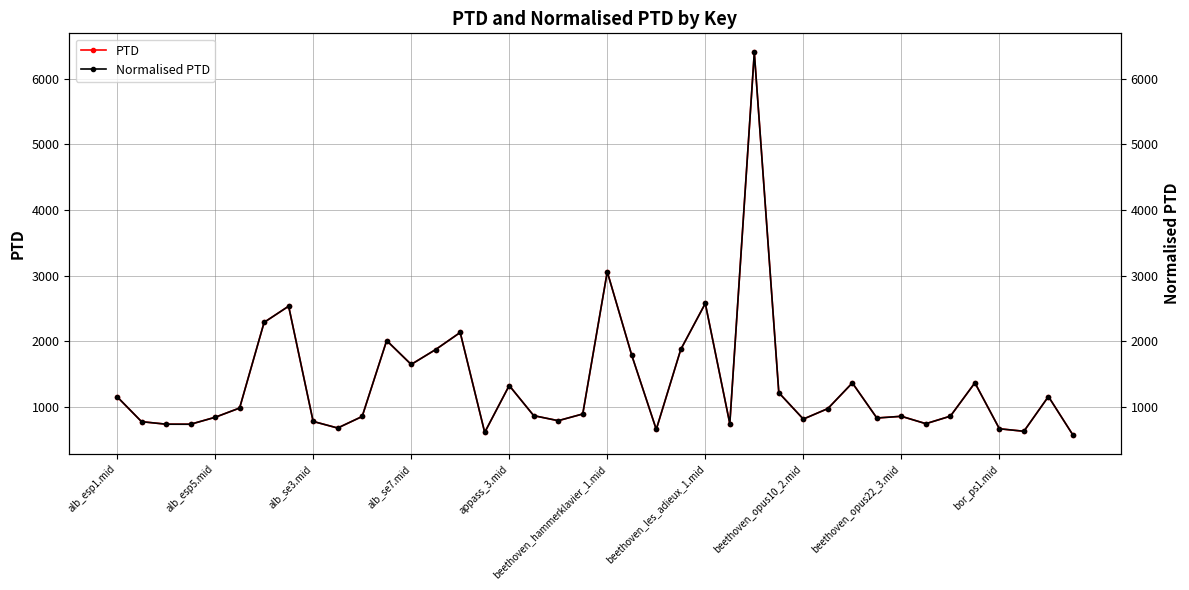

At which label is PTD closest to 3487?

beethoven_hammerklavier_1.mid